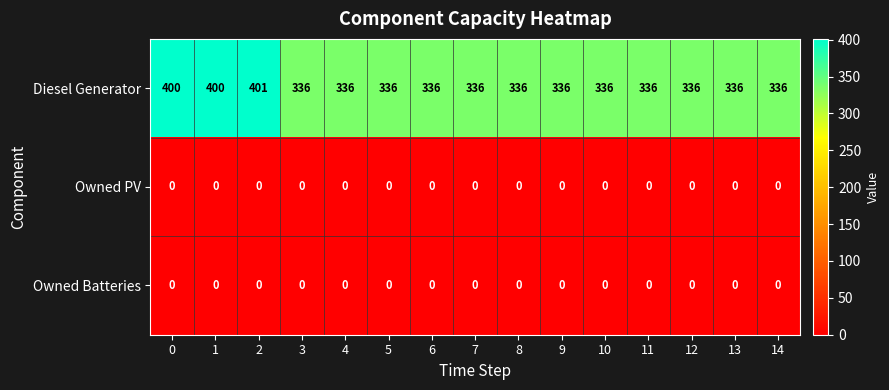

Which series has the widest spread of values?

Diesel Generator